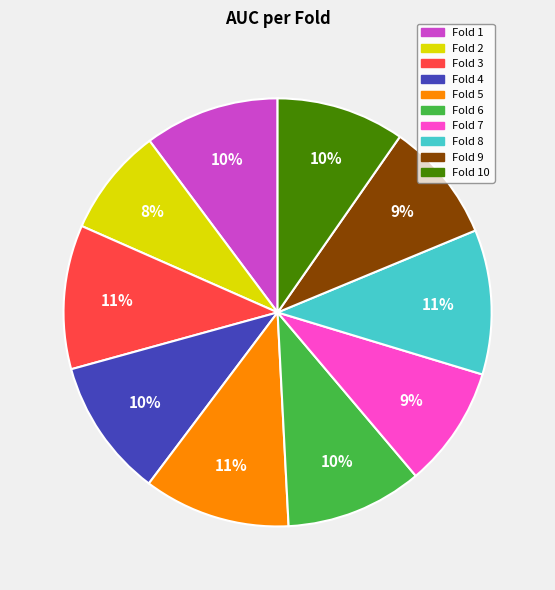

The Fold 1 slice represents 10% of the pie. True or false?

True